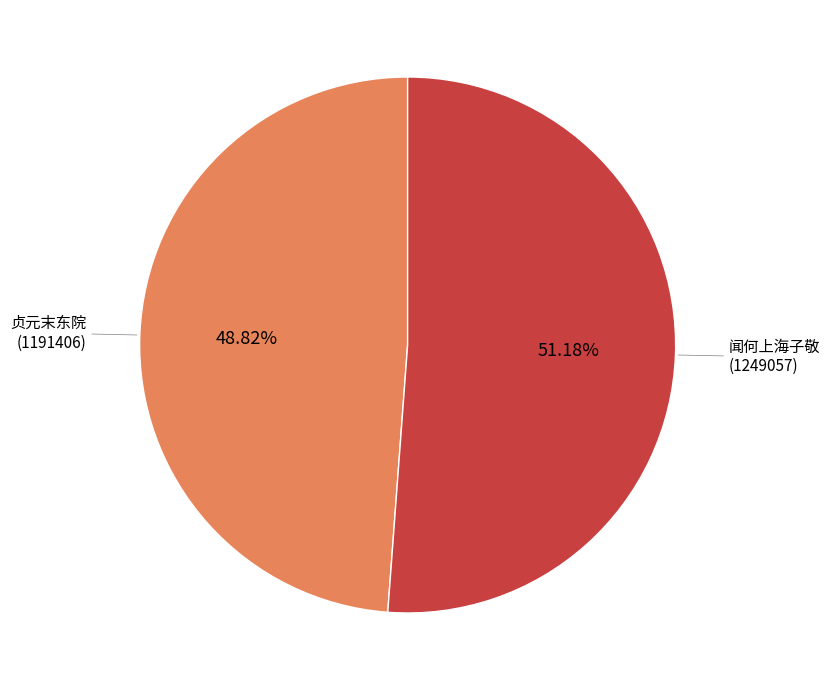

Is there a majority slice in this chart?

Yes